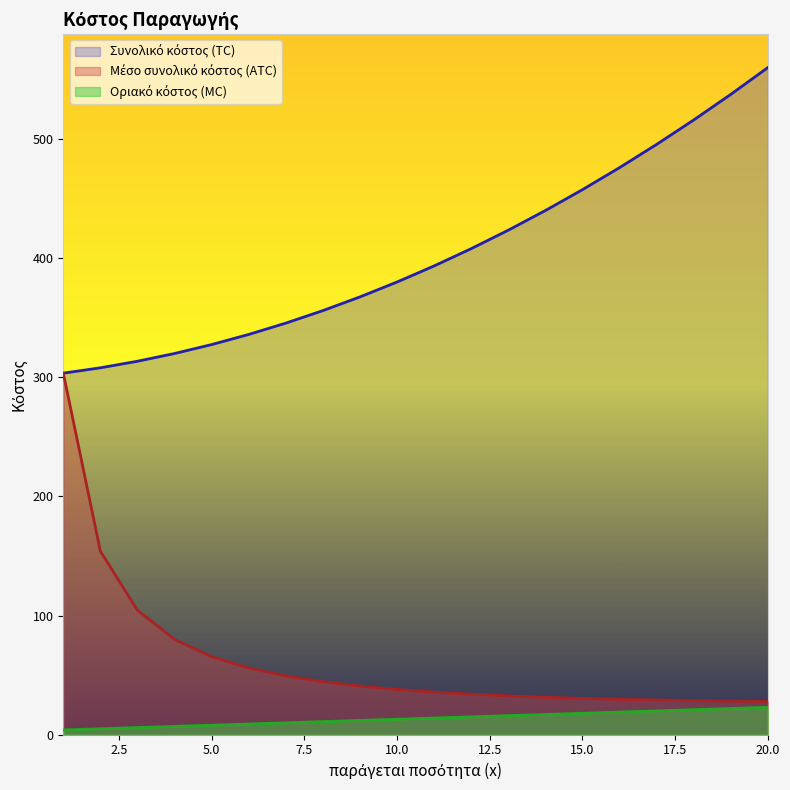

What is the difference between the second highest and minimum values in the Συνολικό κόστος (TC) series?

234.0